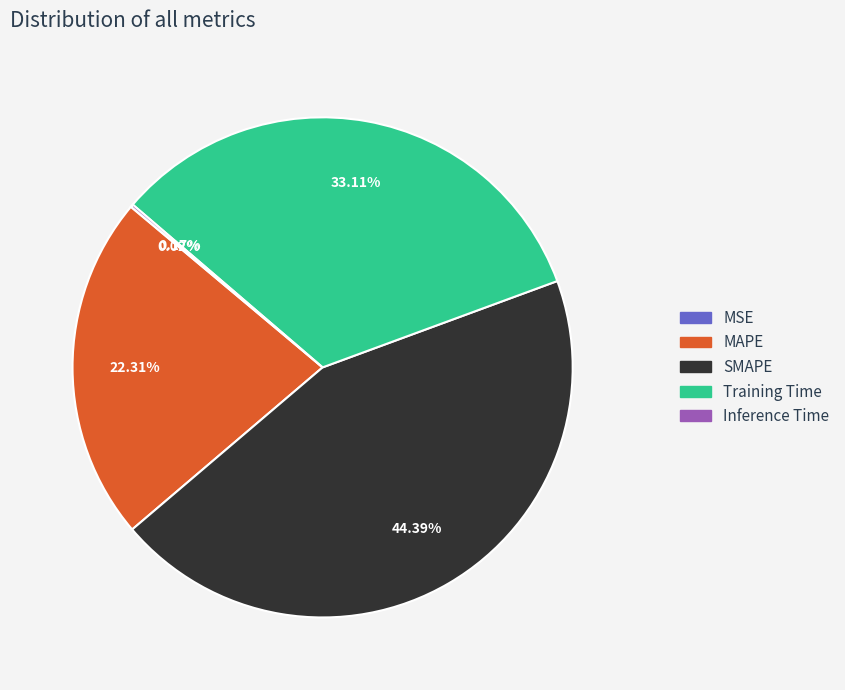

To the nearest percent, what portion does SMAPE represent?

44%